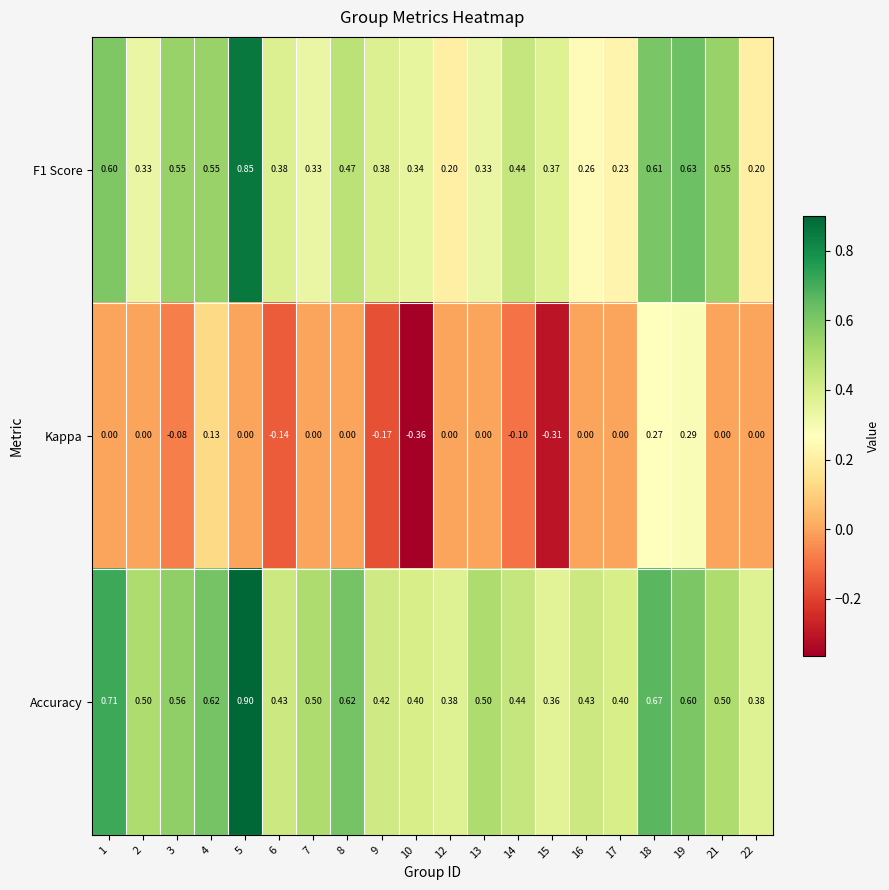

Between 9 and 18, which series saw the biggest shift?

Kappa